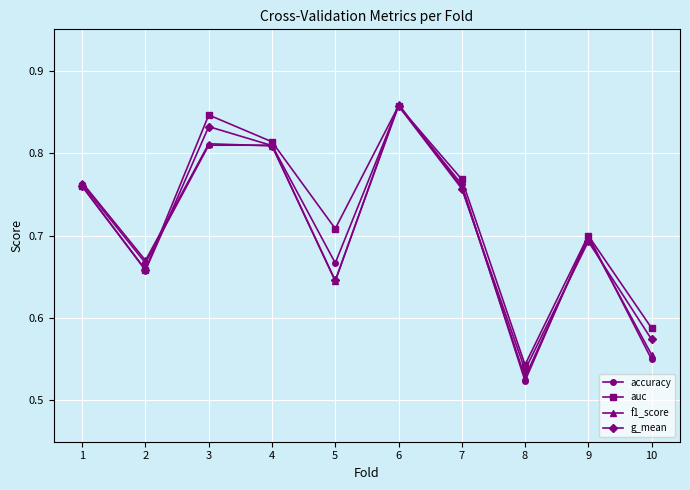

What is the total value across all series at 4?

3.2